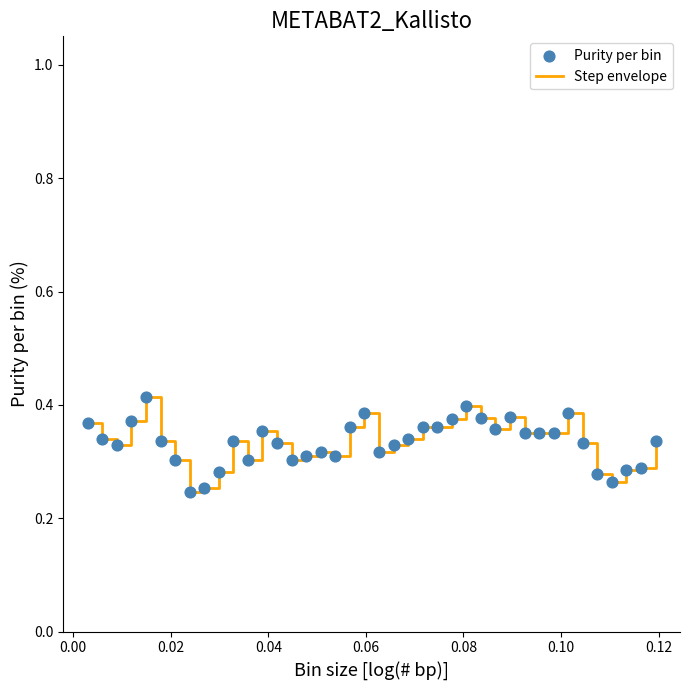

How many lines are shown in the chart?

1